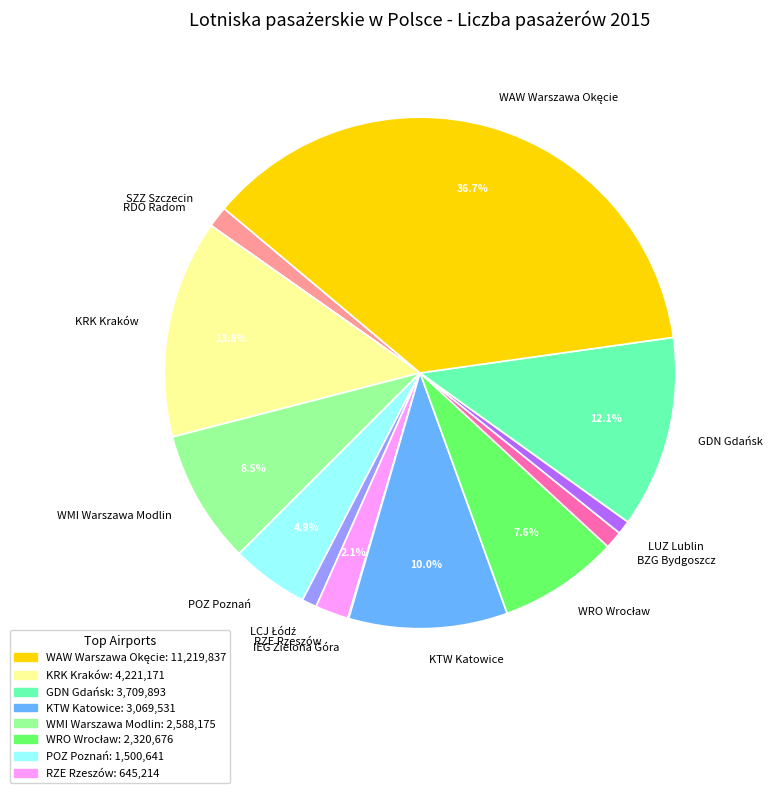

Is there any slice that represents more than half of the pie?

No